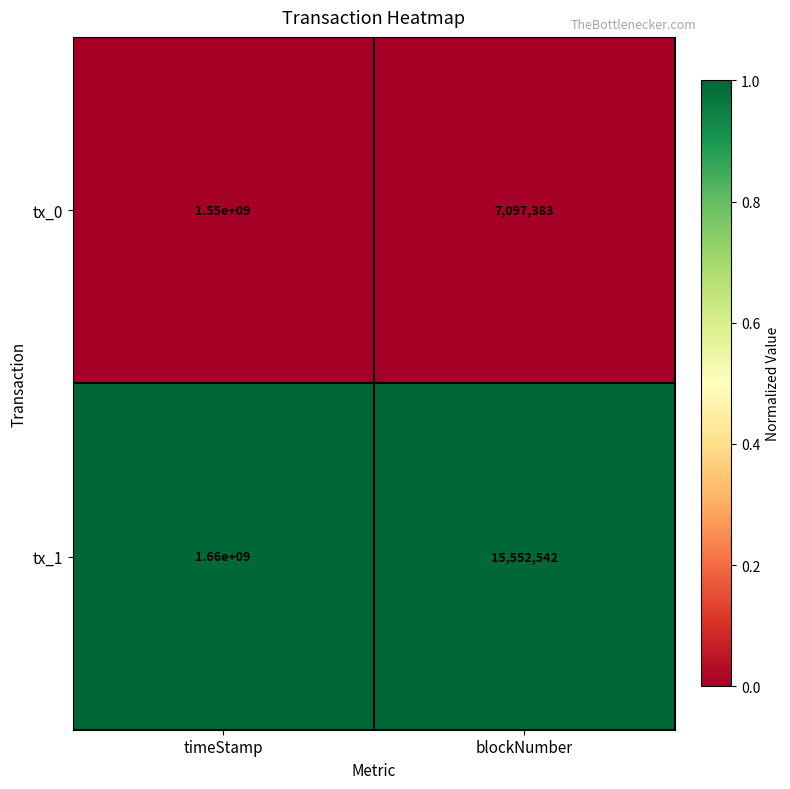

Which series has the largest total across all categories?

tx_1